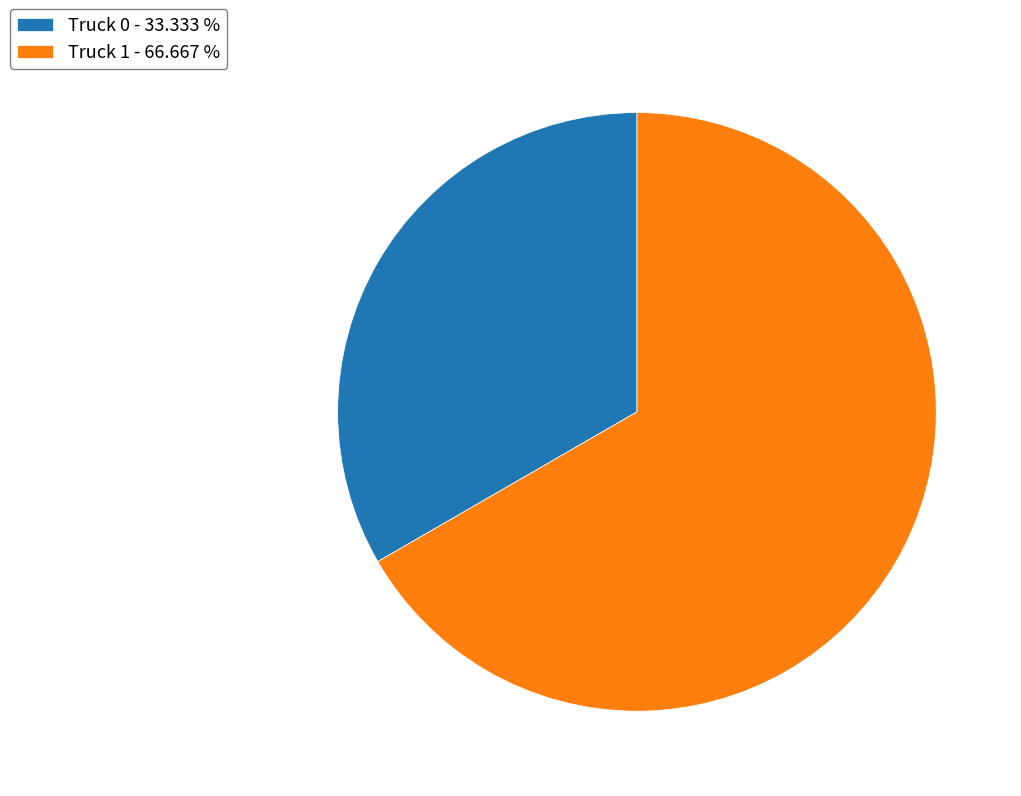

Rank the categories by value from highest to lowest.

Truck 1, Truck 0